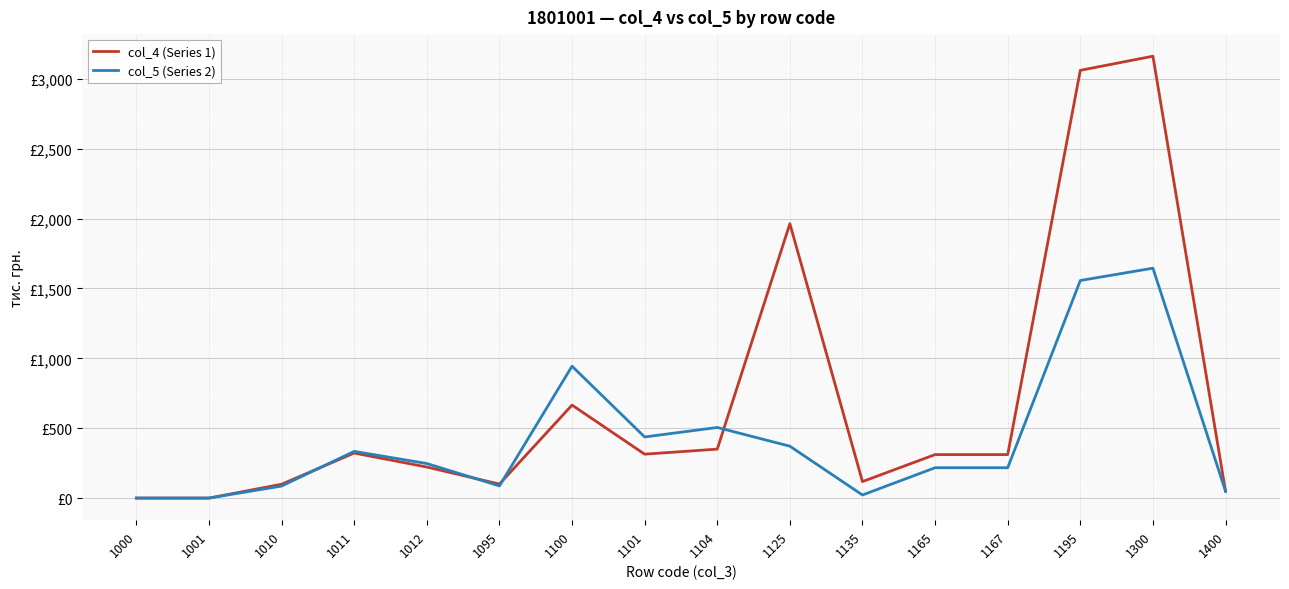

What value does the col_5 (Series 2) series have at 1095?

88